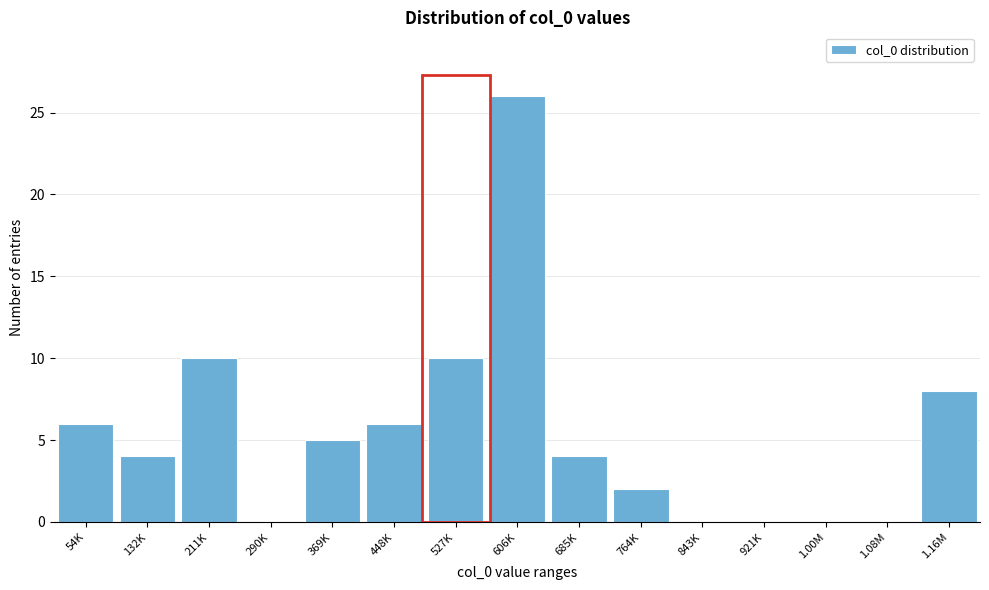

Reading left to right, extract all data points from this chart.

54K=6	132K=4	211K=10	290K=0	369K=5	448K=6	527K=10	606K=26	685K=4	764K=2	843K=0	921K=0	1.00M=0	1.08M=0	1.16M=8